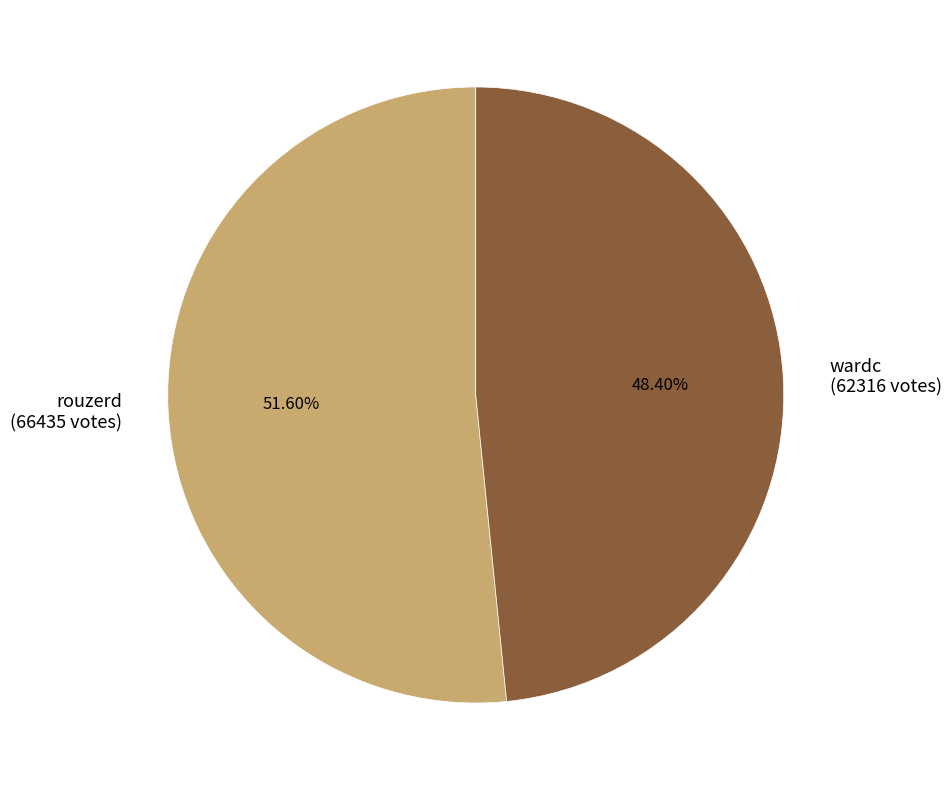

Rank the categories by value from highest to lowest.

rouzerd, wardc